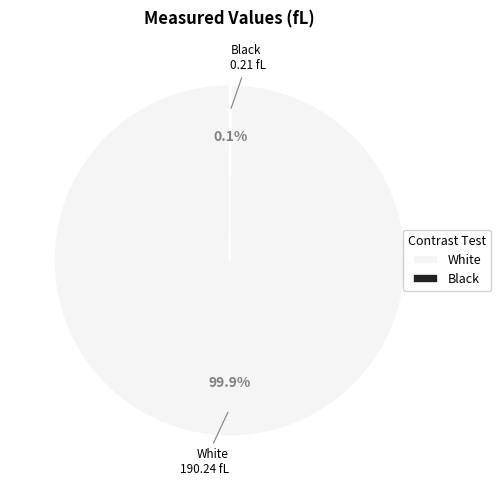

Is there a majority slice in this chart?

Yes